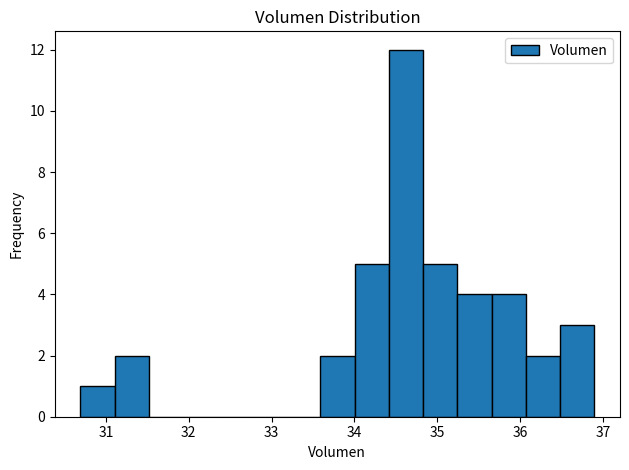

How tall is the bar that spans 33.6 to 34.0 on the x-axis? Neither the bar edges nor the heights are printed on the chart, so give them approximately, as read against the axes.

2